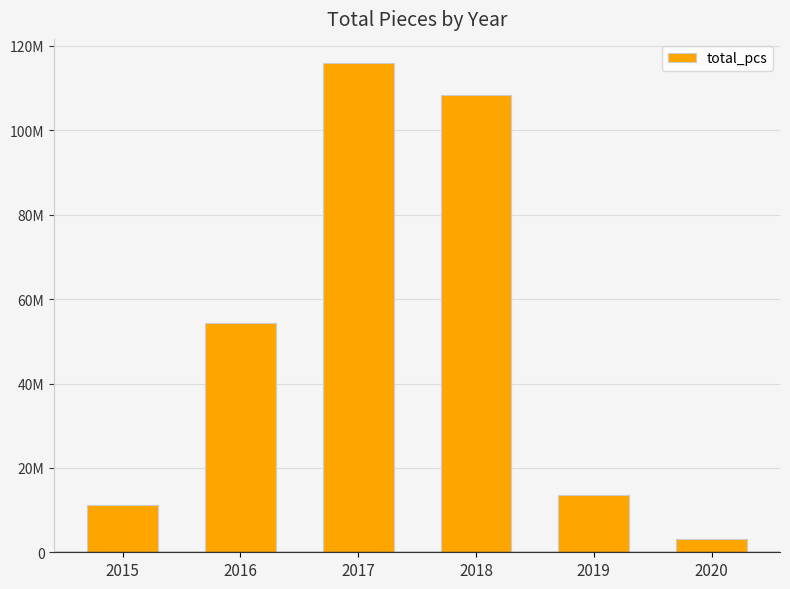

Which label corresponds to the smallest value in the chart?

2020